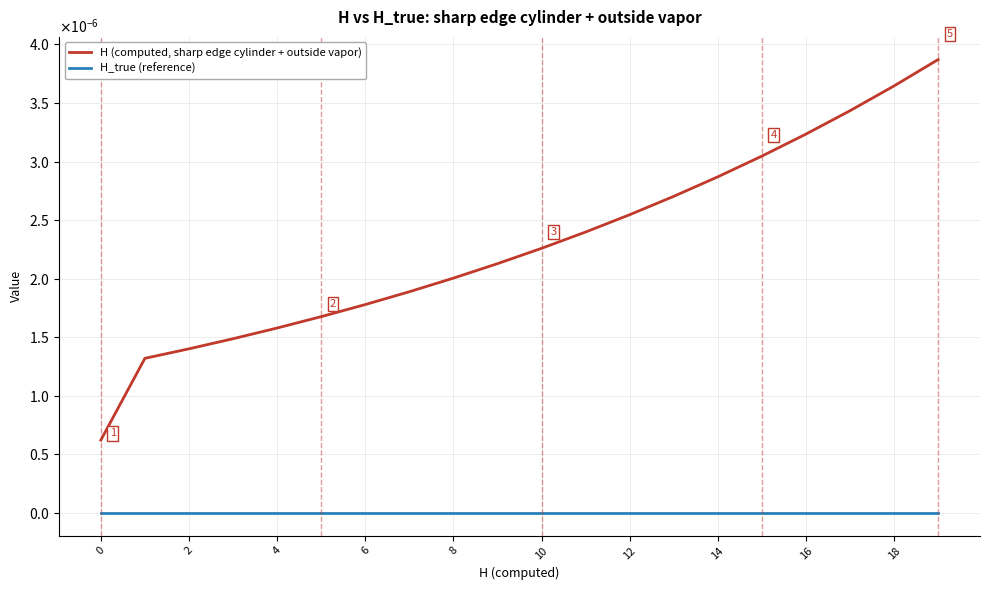

What are all the series names shown in the legend?

H (computed, sharp edge cylinder + outside vapor), H_true (reference)